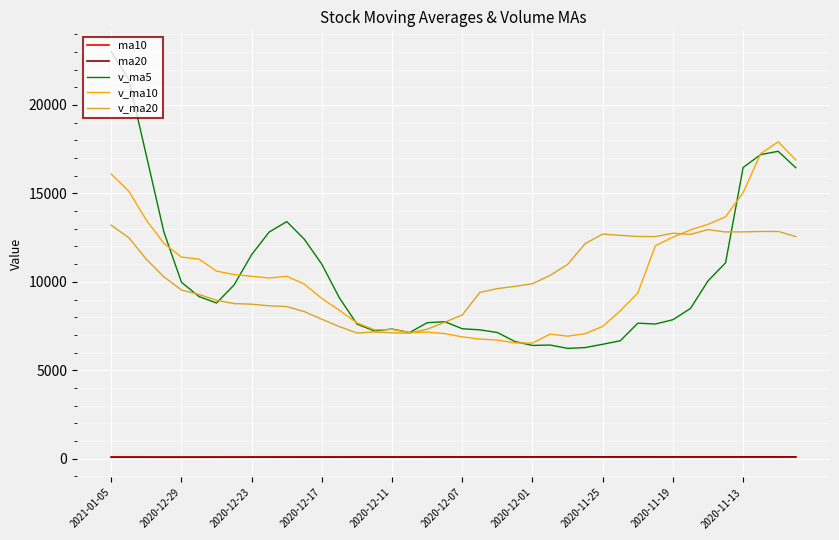

Which series has the widest spread of values?

v_ma5